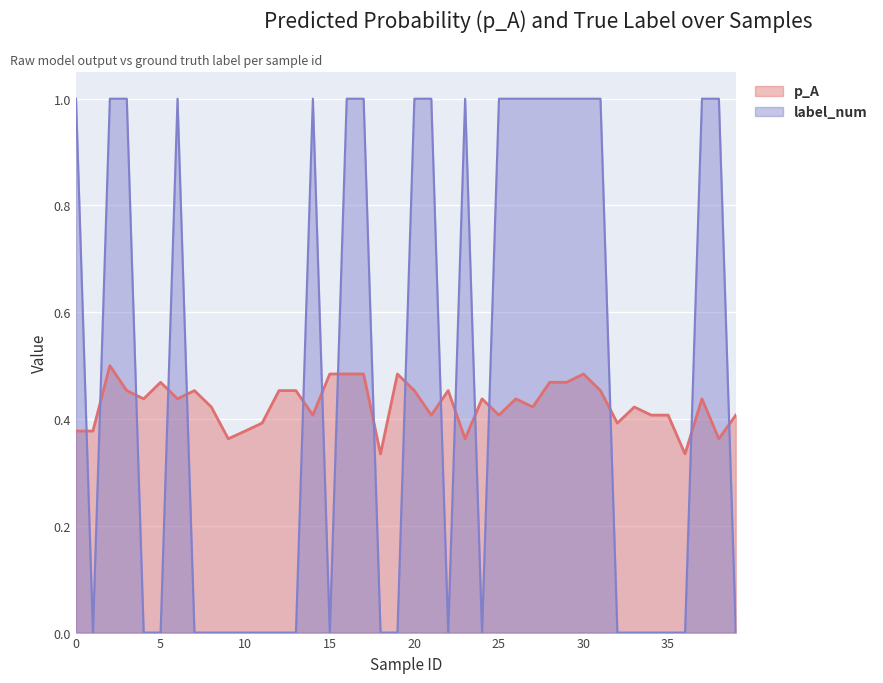

What is the difference between the p_A values at 36 and 15?

0.1